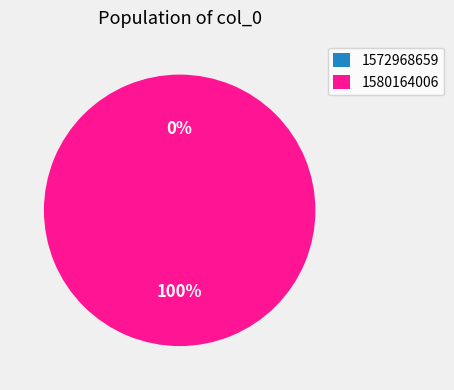

The 1580164006 slice represents 100% of the pie. True or false?

True